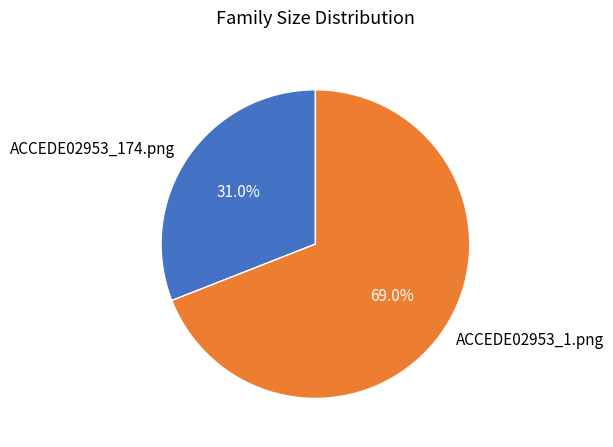

To the nearest percent, what percentage of the pie is ACCEDE02953_1.png?

69%